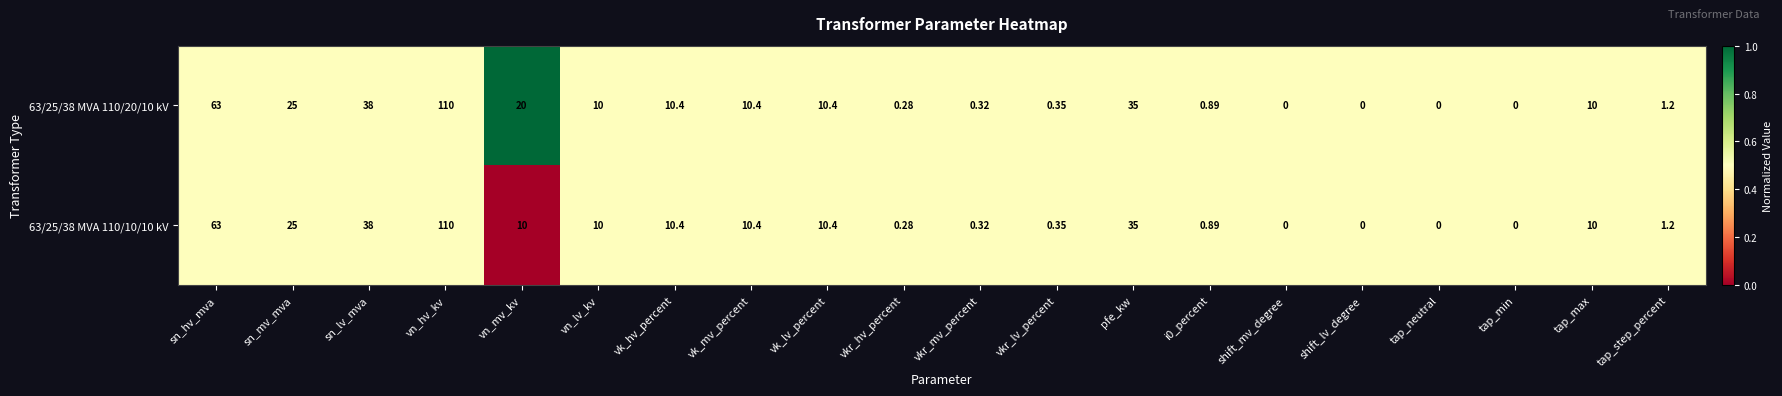

Which category has the highest value in the 63/25/38 MVA 110/10/10 kV series?

vn_hv_kv